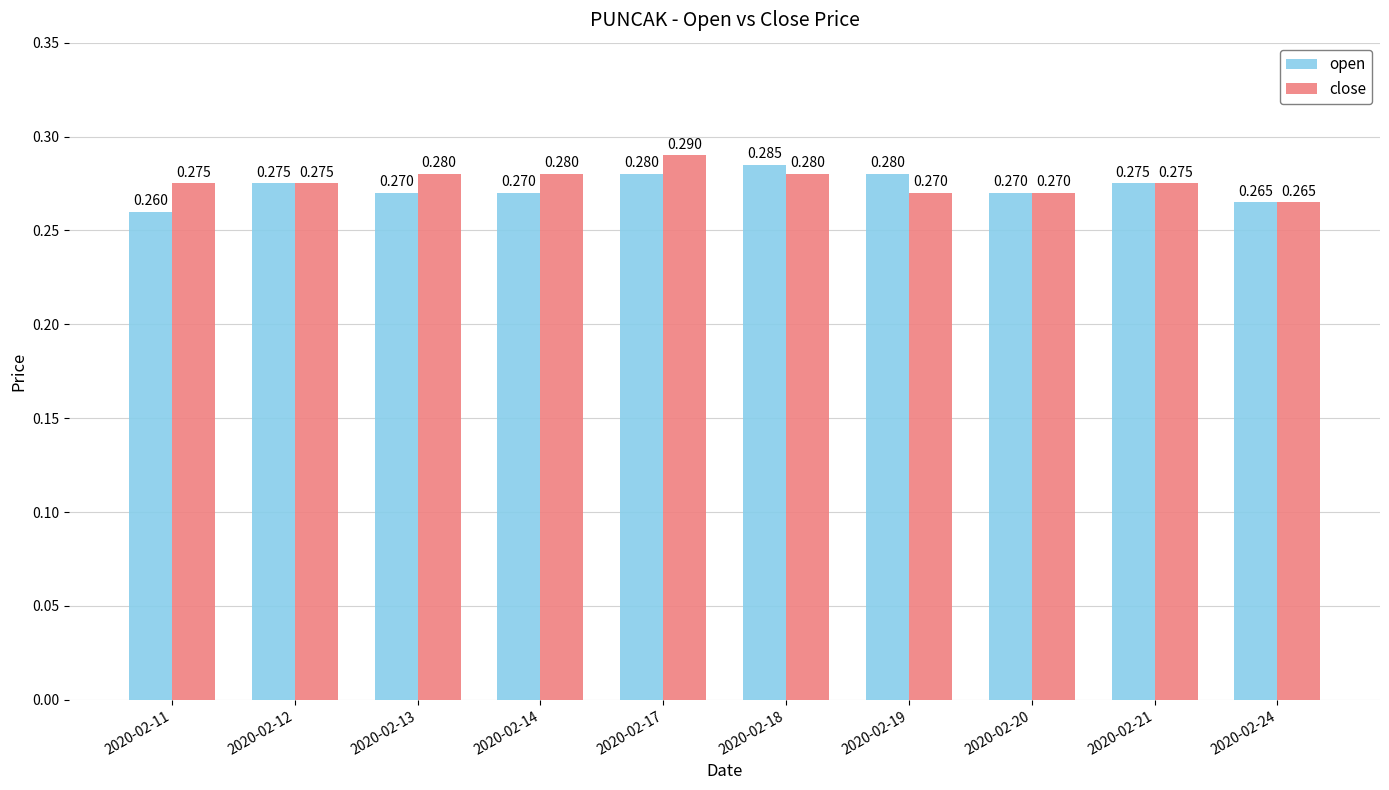

Count the number of data series in this chart.

2